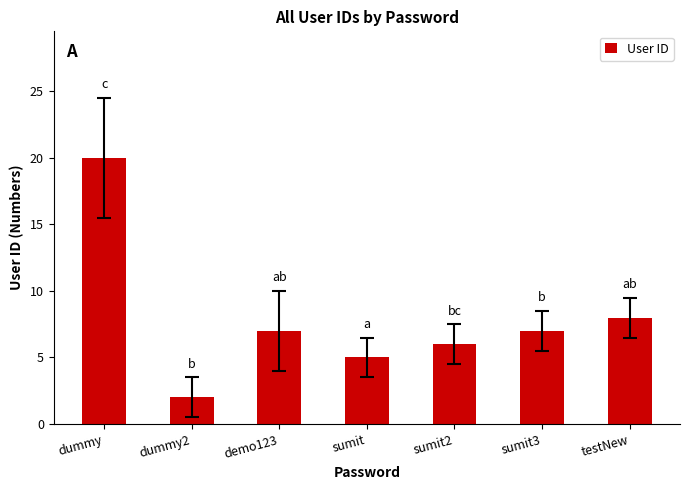

What is the value of the 3rd bar from the left?

7